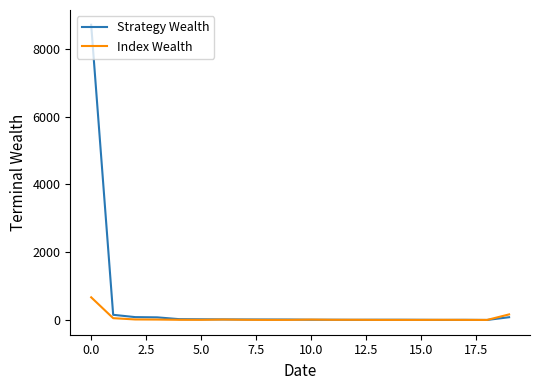

What are all the series names shown in the legend?

Strategy Wealth, Index Wealth